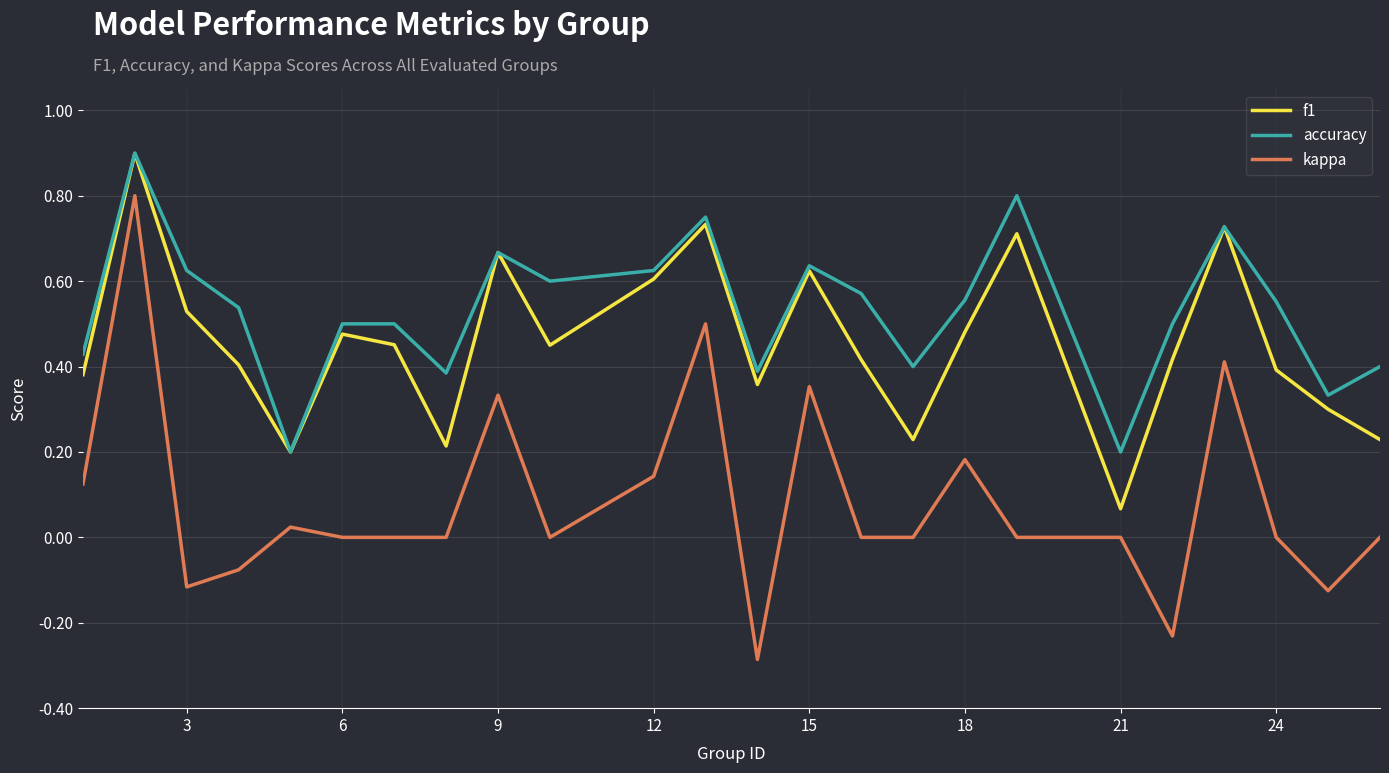

True or false: f1 and kappa intersect in this chart.

False